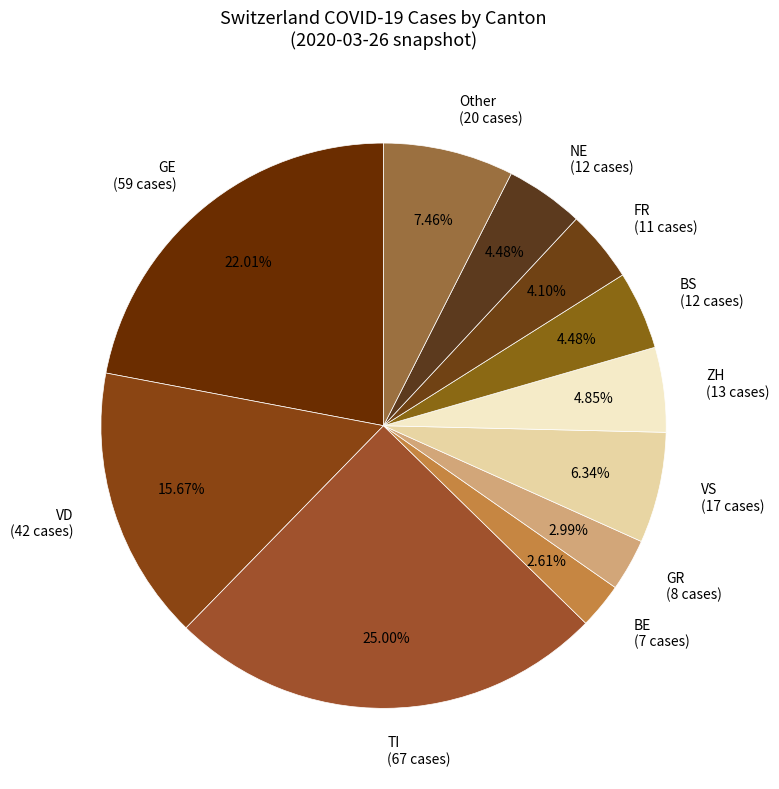

How many slices are in this pie chart?

11